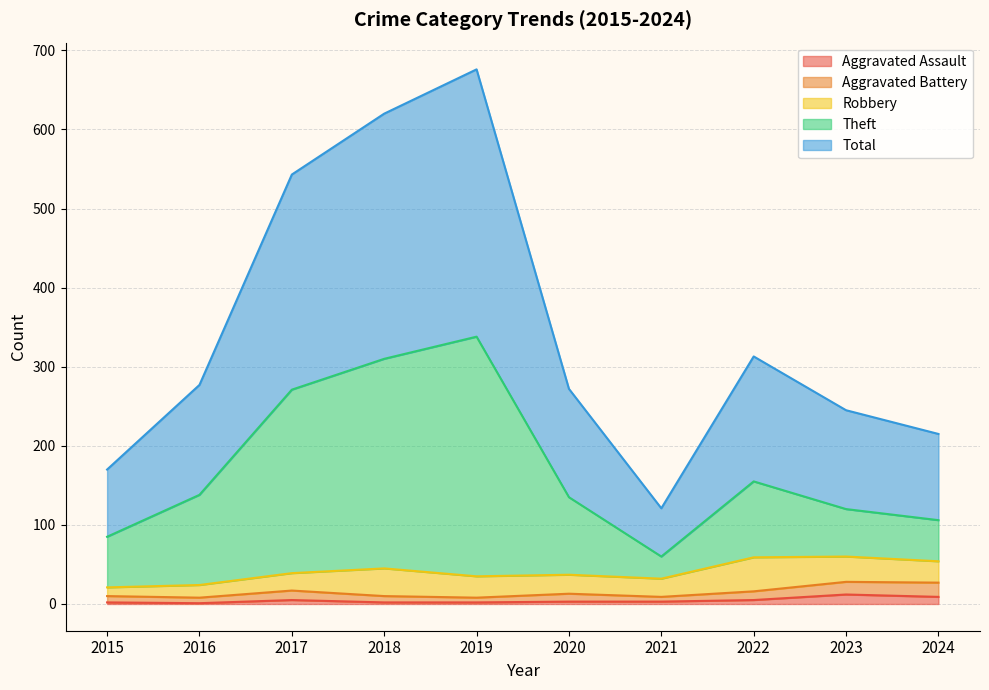

Where is the first local minimum for Aggravated Battery?

2016